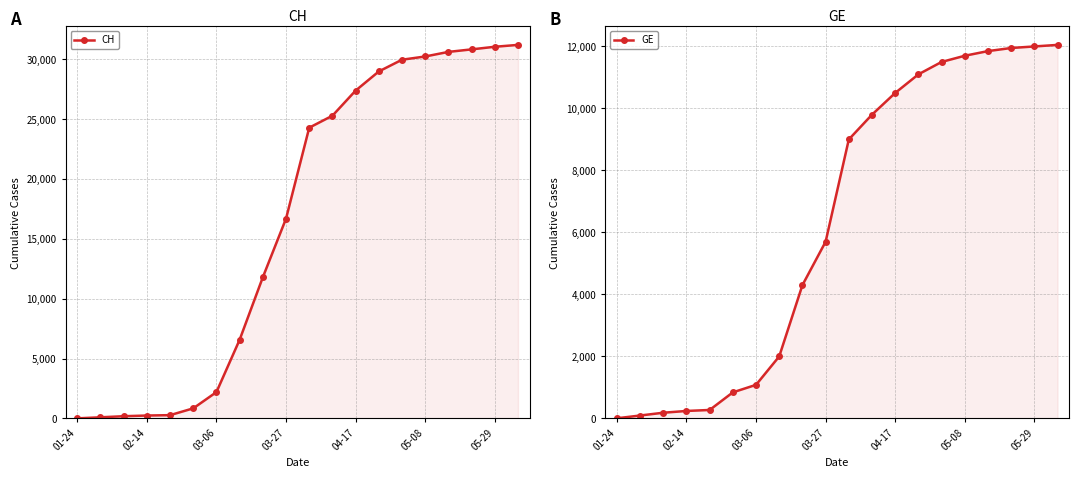

Count the number of categories in the chart.

20